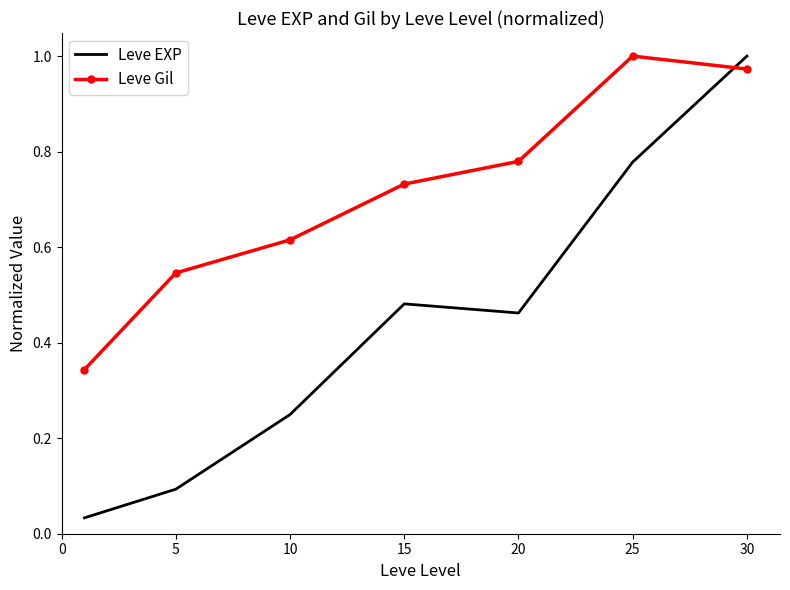

Which series has the largest range (max minus min)?

Leve EXP